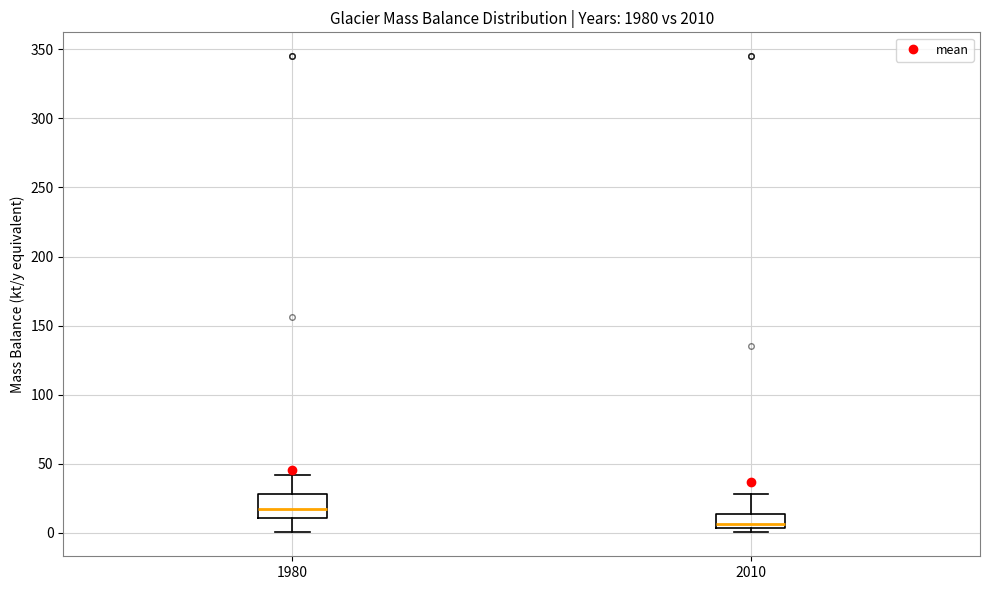

Comparing the boxes themselves (not the whiskers), which one is the tallest?

1980